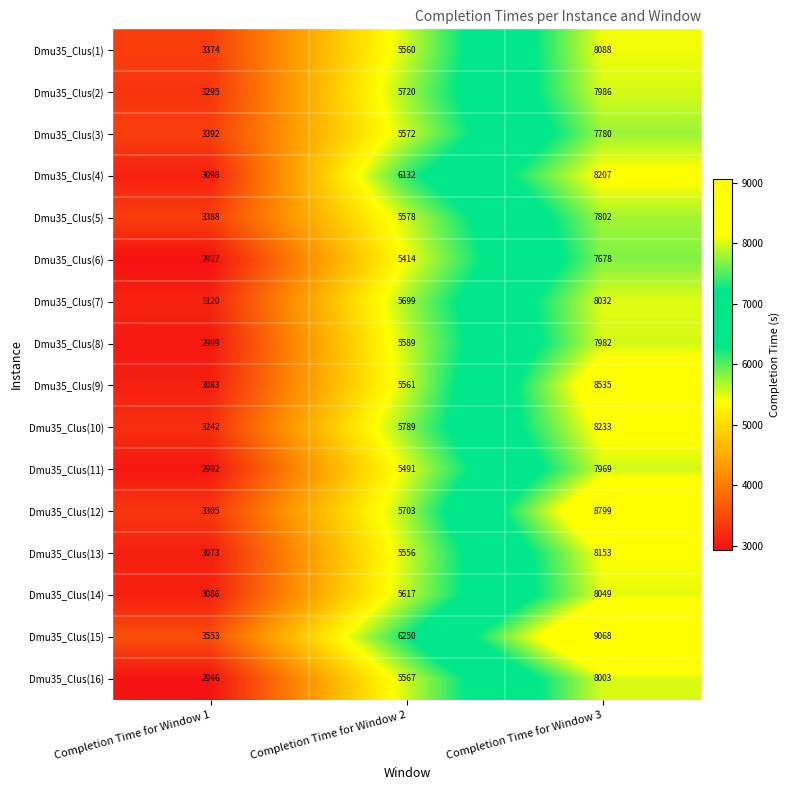

At Completion Time for Window 2, list the series in order from smallest to largest.

Dmu35_Clus(6), Dmu35_Clus(11), Dmu35_Clus(13), Dmu35_Clus(1), Dmu35_Clus(9), Dmu35_Clus(16), Dmu35_Clus(3), Dmu35_Clus(5), Dmu35_Clus(8), Dmu35_Clus(14), Dmu35_Clus(7), Dmu35_Clus(12), Dmu35_Clus(2), Dmu35_Clus(10), Dmu35_Clus(4), Dmu35_Clus(15)